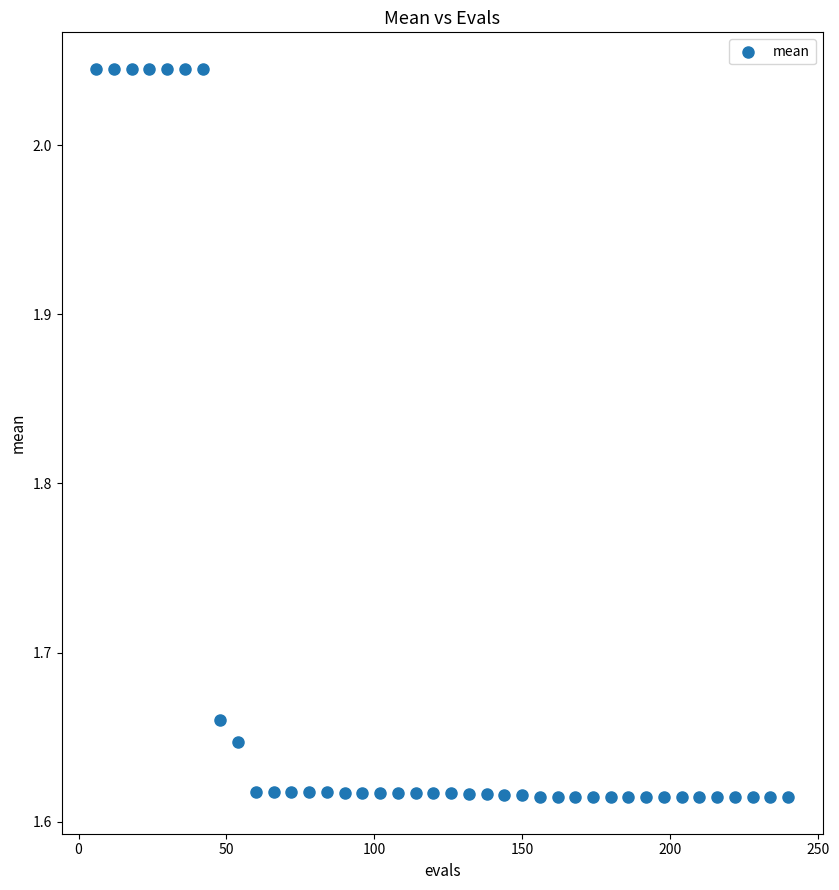

What is the range of X values (max minus min)?

234.0